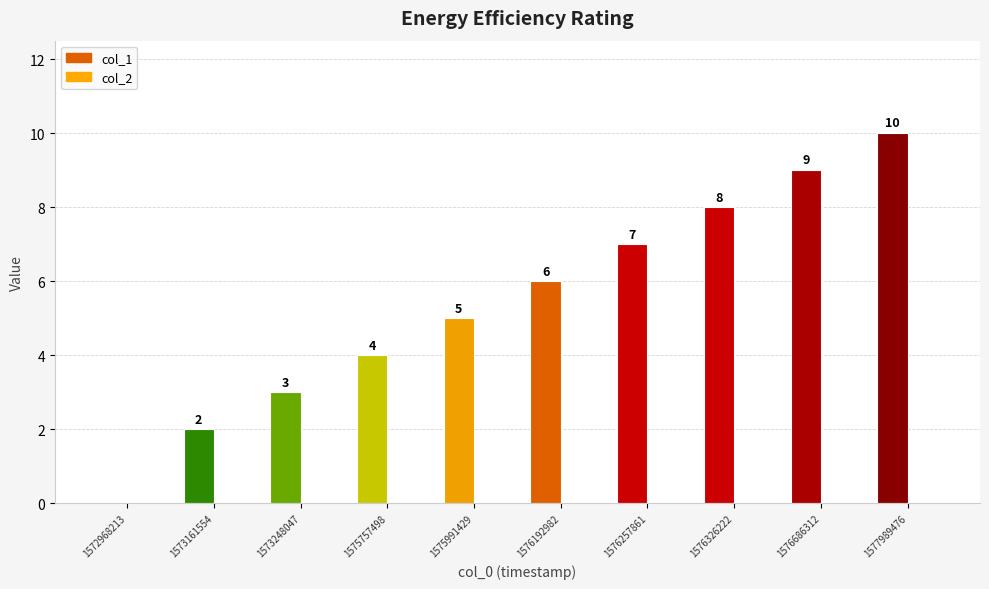

Reading left to right, what are all the values shown in this chart?

col_1: 1572968213=0	1573161554=2	1573248047=3	1575757498=4	1575991429=5	1576192982=6	1576257861=7	1576326222=8	1576686312=9	1577989476=10
col_2: 1572968213=0	1573161554=0	1573248047=0	1575757498=0	1575991429=0	1576192982=0	1576257861=0	1576326222=0	1576686312=0	1577989476=0